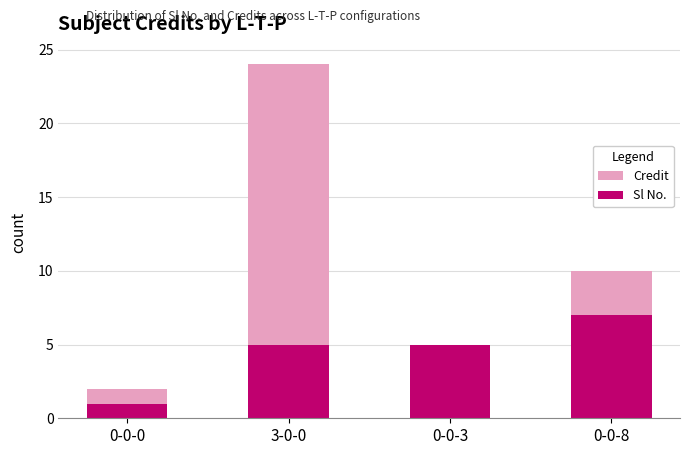

Which series has the widest spread of values?

Credit